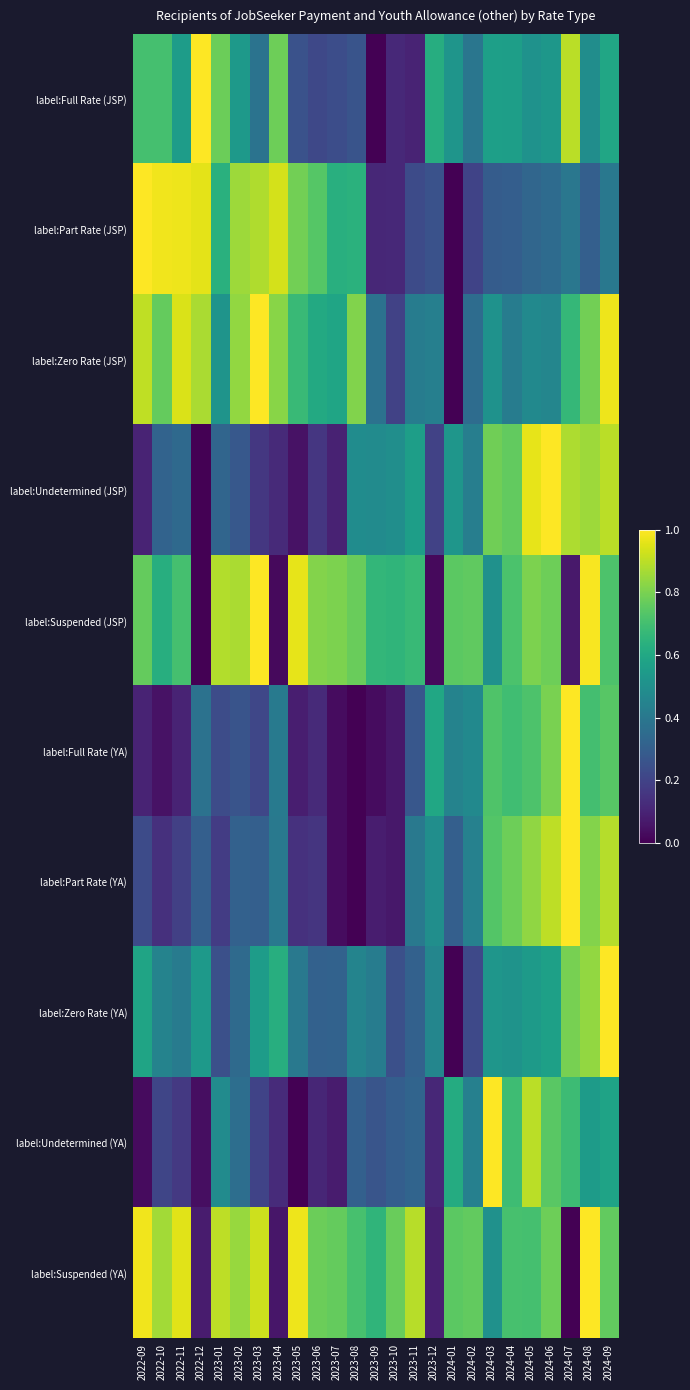

Reading left to right, extract all data points from this chart.

label:Full Rate (JSP): 2022-09=0.7	2022-10=0.7	2022-11=0.6	2022-12=1.0	2023-01=0.8	2023-02=0.5	2023-03=0.4	2023-04=0.8	2023-05=0.3	2023-06=0.2	2023-07=0.2	2023-08=0.3	2023-09=0.0	2023-10=0.1	2023-11=0.1	2023-12=0.6	2024-01=0.5	2024-02=0.4	2024-03=0.6	2024-04=0.6	2024-05=0.5	2024-06=0.5	2024-07=0.9	2024-08=0.5	2024-09=0.6
label:Part Rate (JSP): 2022-09=1.0	2022-10=1.0	2022-11=1.0	2022-12=1.0	2023-01=0.6	2023-02=0.9	2023-03=0.9	2023-04=0.9	2023-05=0.8	2023-06=0.7	2023-07=0.6	2023-08=0.6	2023-09=0.1	2023-10=0.1	2023-11=0.2	2023-12=0.3	2024-01=0.0	2024-02=0.2	2024-03=0.3	2024-04=0.3	2024-05=0.3	2024-06=0.3	2024-07=0.4	2024-08=0.3	2024-09=0.4
label:Zero Rate (JSP): 2022-09=0.9	2022-10=0.8	2022-11=0.9	2022-12=0.9	2023-01=0.5	2023-02=0.8	2023-03=1.0	2023-04=0.8	2023-05=0.7	2023-06=0.6	2023-07=0.6	2023-08=0.8	2023-09=0.4	2023-10=0.2	2023-11=0.4	2023-12=0.4	2024-01=0.0	2024-02=0.4	2024-03=0.5	2024-04=0.4	2024-05=0.5	2024-06=0.5	2024-07=0.7	2024-08=0.8	2024-09=1.0
label:Undetermined (JSP): 2022-09=0.1	2022-10=0.3	2022-11=0.3	2022-12=0.0	2023-01=0.3	2023-02=0.3	2023-03=0.2	2023-04=0.1	2023-05=0.0	2023-06=0.2	2023-07=0.1	2023-08=0.5	2023-09=0.5	2023-10=0.5	2023-11=0.6	2023-12=0.2	2024-01=0.5	2024-02=0.4	2024-03=0.8	2024-04=0.8	2024-05=1.0	2024-06=1.0	2024-07=0.9	2024-08=0.9	2024-09=0.9
label:Suspended (JSP): 2022-09=0.8	2022-10=0.6	2022-11=0.7	2022-12=0.0	2023-01=0.9	2023-02=0.9	2023-03=1.0	2023-04=0.0	2023-05=1.0	2023-06=0.8	2023-07=0.8	2023-08=0.8	2023-09=0.7	2023-10=0.7	2023-11=0.7	2023-12=0.0	2024-01=0.7	2024-02=0.8	2024-03=0.5	2024-04=0.7	2024-05=0.8	2024-06=0.8	2024-07=0.1	2024-08=1.0	2024-09=0.7
label:Full Rate (YA): 2022-09=0.1	2022-10=0.0	2022-11=0.1	2022-12=0.4	2023-01=0.2	2023-02=0.3	2023-03=0.2	2023-04=0.4	2023-05=0.1	2023-06=0.1	2023-07=0.0	2023-08=0.0	2023-09=0.0	2023-10=0.1	2023-11=0.3	2023-12=0.6	2024-01=0.4	2024-02=0.5	2024-03=0.7	2024-04=0.7	2024-05=0.7	2024-06=0.8	2024-07=1.0	2024-08=0.7	2024-09=0.7
label:Part Rate (YA): 2022-09=0.2	2022-10=0.1	2022-11=0.2	2022-12=0.3	2023-01=0.2	2023-02=0.3	2023-03=0.3	2023-04=0.4	2023-05=0.1	2023-06=0.2	2023-07=0.0	2023-08=0.0	2023-09=0.1	2023-10=0.1	2023-11=0.4	2023-12=0.5	2024-01=0.3	2024-02=0.4	2024-03=0.7	2024-04=0.8	2024-05=0.8	2024-06=0.9	2024-07=1.0	2024-08=0.8	2024-09=0.9
label:Zero Rate (YA): 2022-09=0.6	2022-10=0.4	2022-11=0.4	2022-12=0.5	2023-01=0.2	2023-02=0.3	2023-03=0.6	2023-04=0.6	2023-05=0.4	2023-06=0.3	2023-07=0.3	2023-08=0.5	2023-09=0.4	2023-10=0.2	2023-11=0.3	2023-12=0.5	2024-01=0.0	2024-02=0.2	2024-03=0.5	2024-04=0.5	2024-05=0.5	2024-06=0.6	2024-07=0.8	2024-08=0.8	2024-09=1.0
label:Undetermined (YA): 2022-09=0.0	2022-10=0.2	2022-11=0.2	2022-12=0.0	2023-01=0.5	2023-02=0.4	2023-03=0.2	2023-04=0.1	2023-05=0.0	2023-06=0.1	2023-07=0.1	2023-08=0.3	2023-09=0.3	2023-10=0.3	2023-11=0.3	2023-12=0.1	2024-01=0.6	2024-02=0.4	2024-03=1.0	2024-04=0.7	2024-05=0.9	2024-06=0.7	2024-07=0.7	2024-08=0.5	2024-09=0.6
label:Suspended (YA): 2022-09=1.0	2022-10=0.9	2022-11=1.0	2022-12=0.1	2023-01=0.9	2023-02=0.8	2023-03=0.9	2023-04=0.1	2023-05=1.0	2023-06=0.8	2023-07=0.8	2023-08=0.7	2023-09=0.7	2023-10=0.8	2023-11=0.9	2023-12=0.1	2024-01=0.7	2024-02=0.8	2024-03=0.5	2024-04=0.7	2024-05=0.7	2024-06=0.8	2024-07=0.0	2024-08=1.0	2024-09=0.8